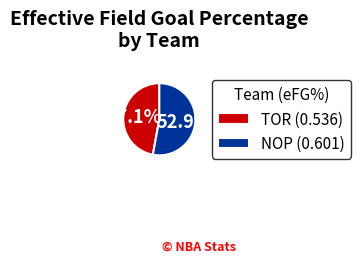

Do TOR and NOP together represent more than half of the pie?

Yes